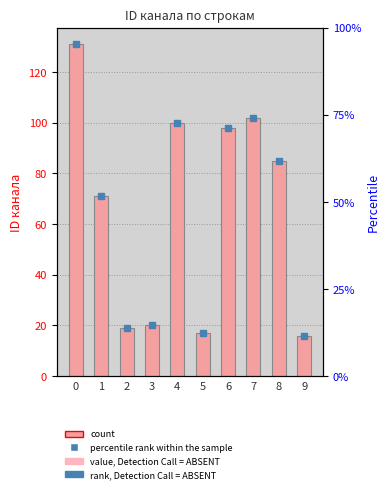

What is the approximate value at 5, to the nearest 10?

20